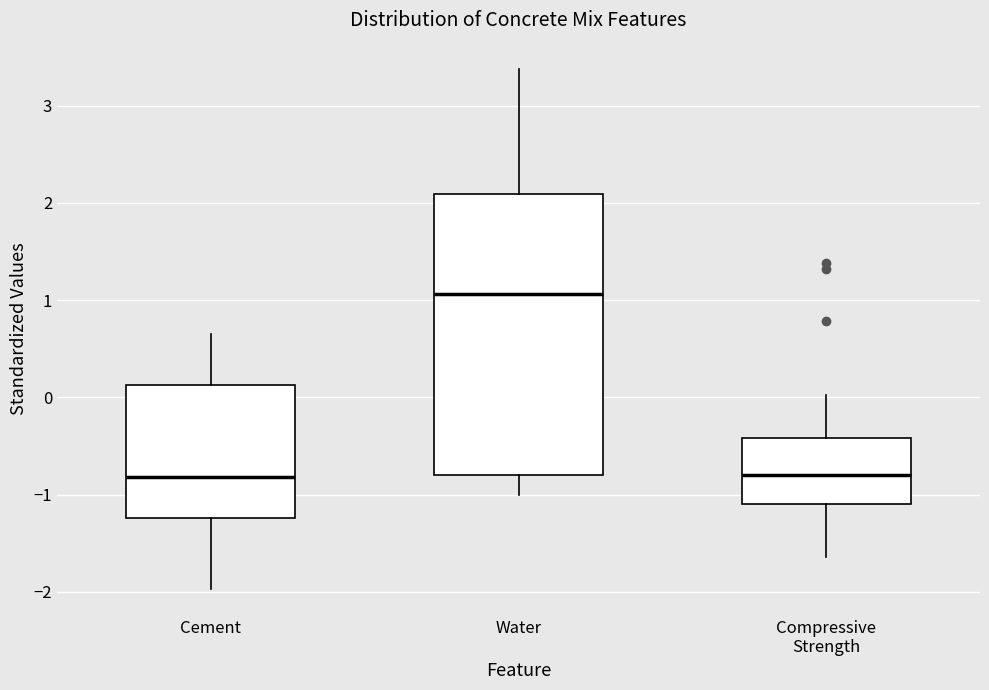

Where is the upper edge of the box for Cement on the y-axis? The values are not printed on the chart, so give them approximately, as read against the axis.

0.1